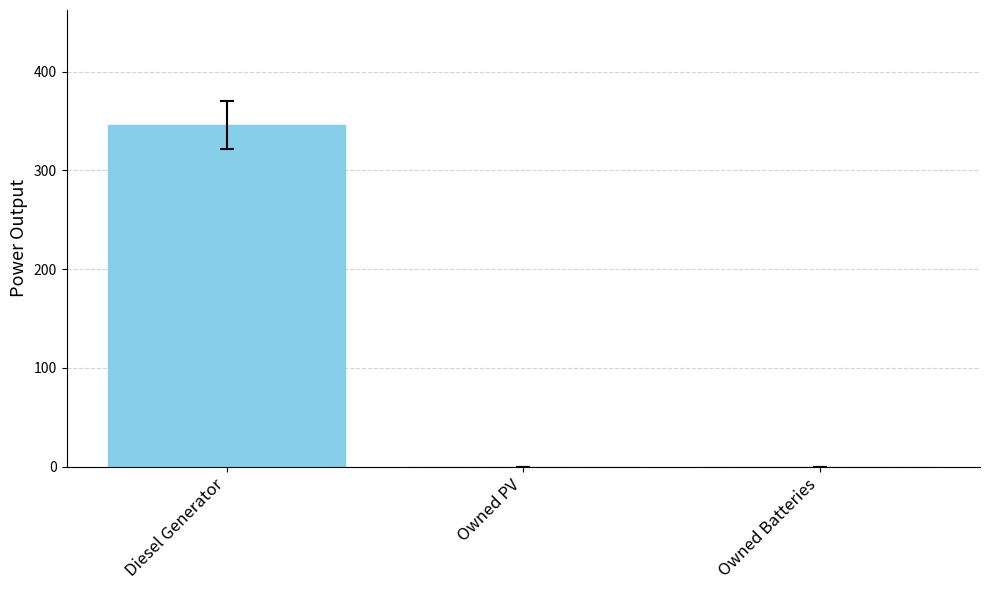

Are the bars horizontal?

No